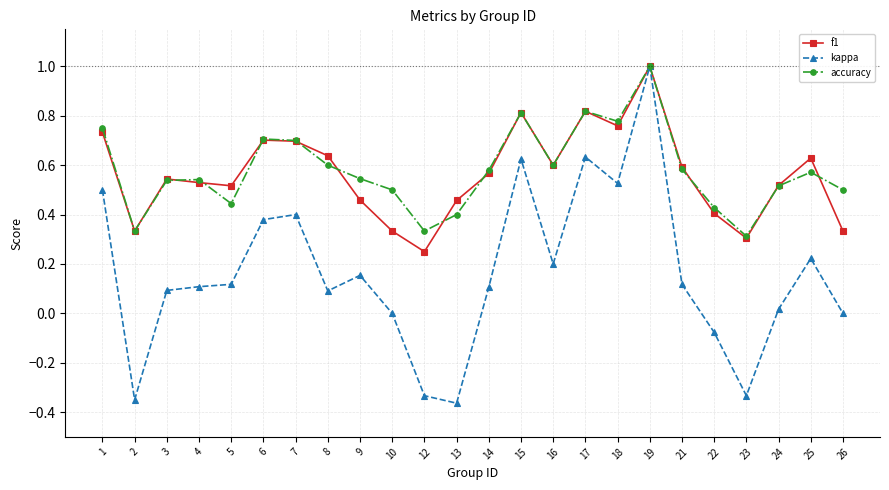

What is the highest value of the kappa series?

1.0